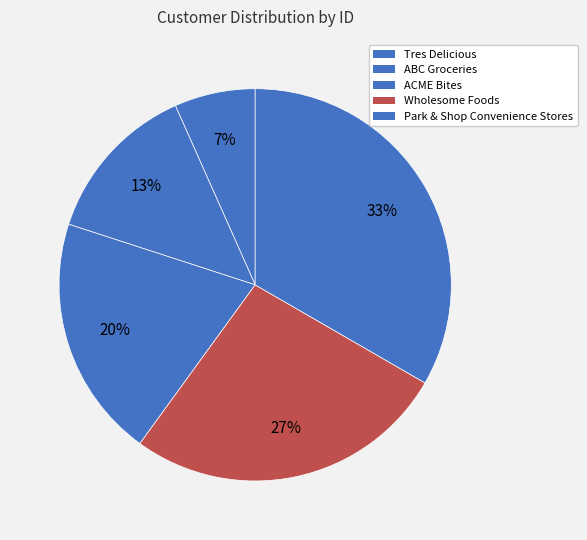

Is it true that ABC Groceries is 13% of the pie?

True